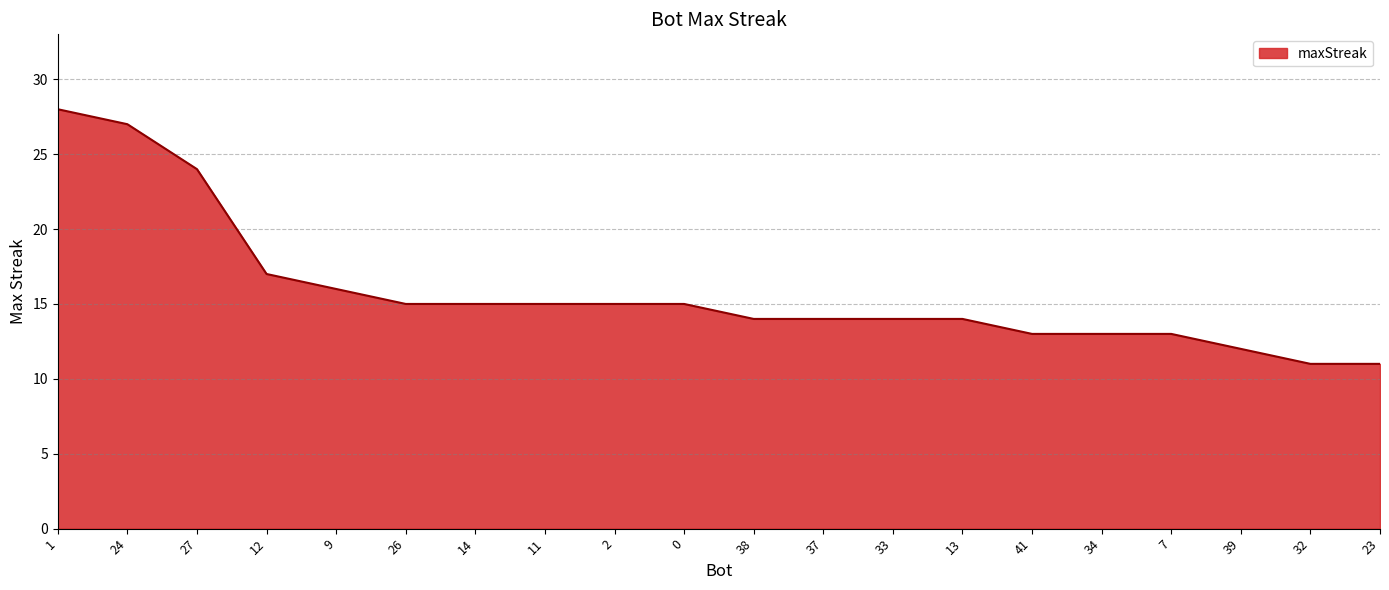

What position from the left is 13?

14